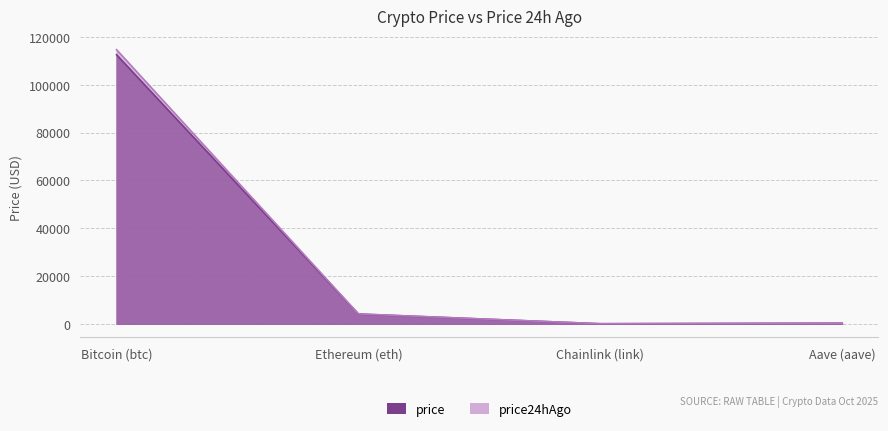

The value of price24hAgo at Bitcoin (btc) is 79097.0. True or false?

False